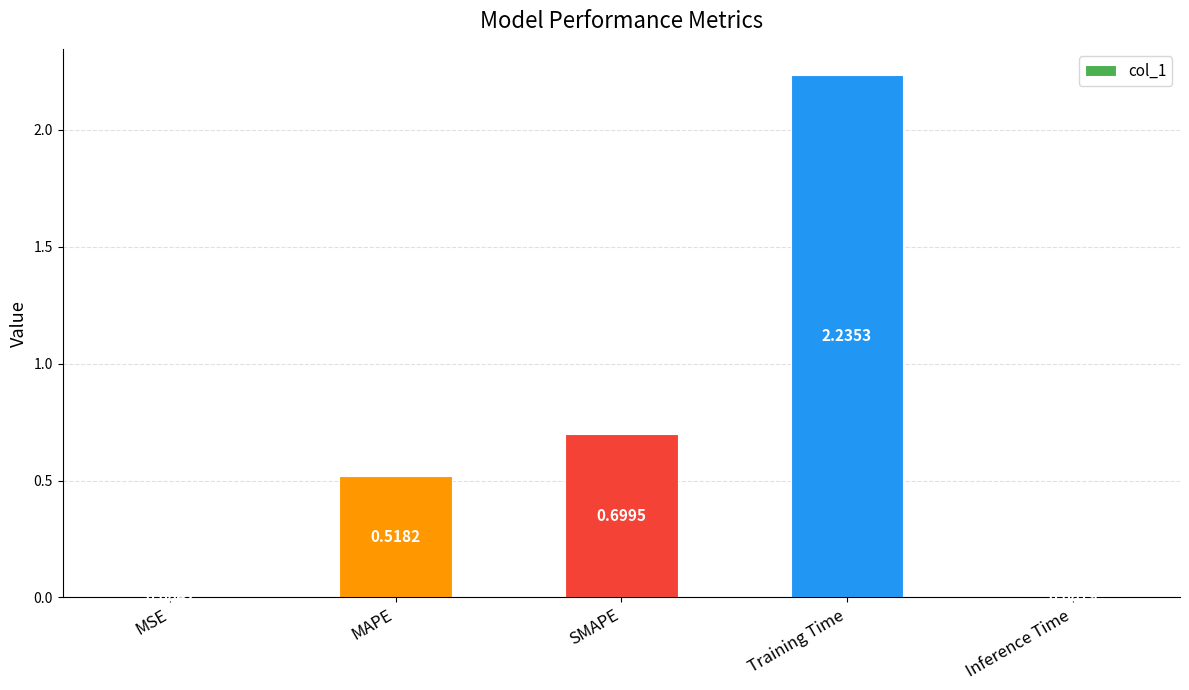

What is the change in value from Training Time to Inference Time?

-2.2